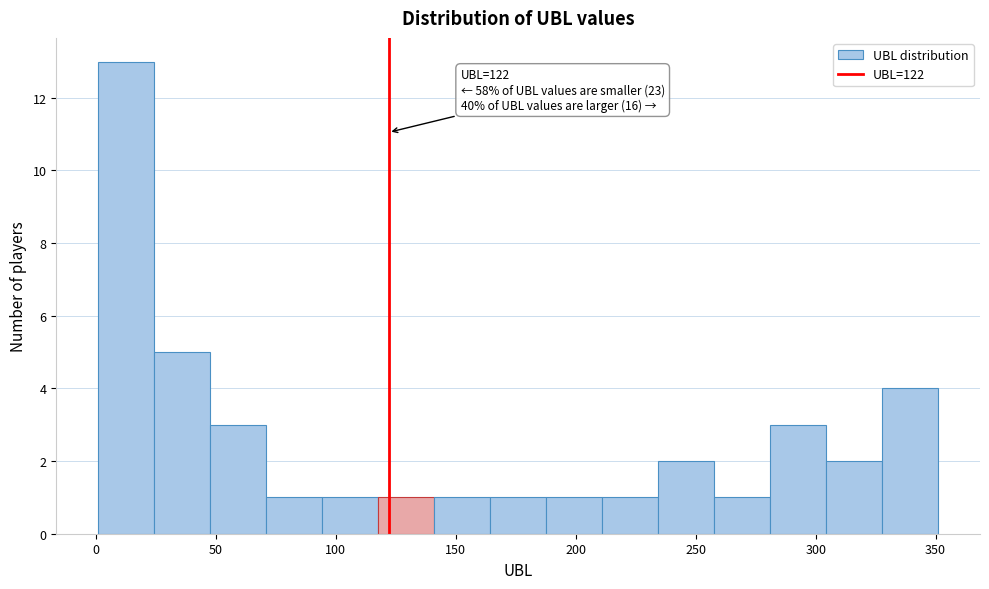

Over which range of the x-axis is the bar tallest?

0 to 25